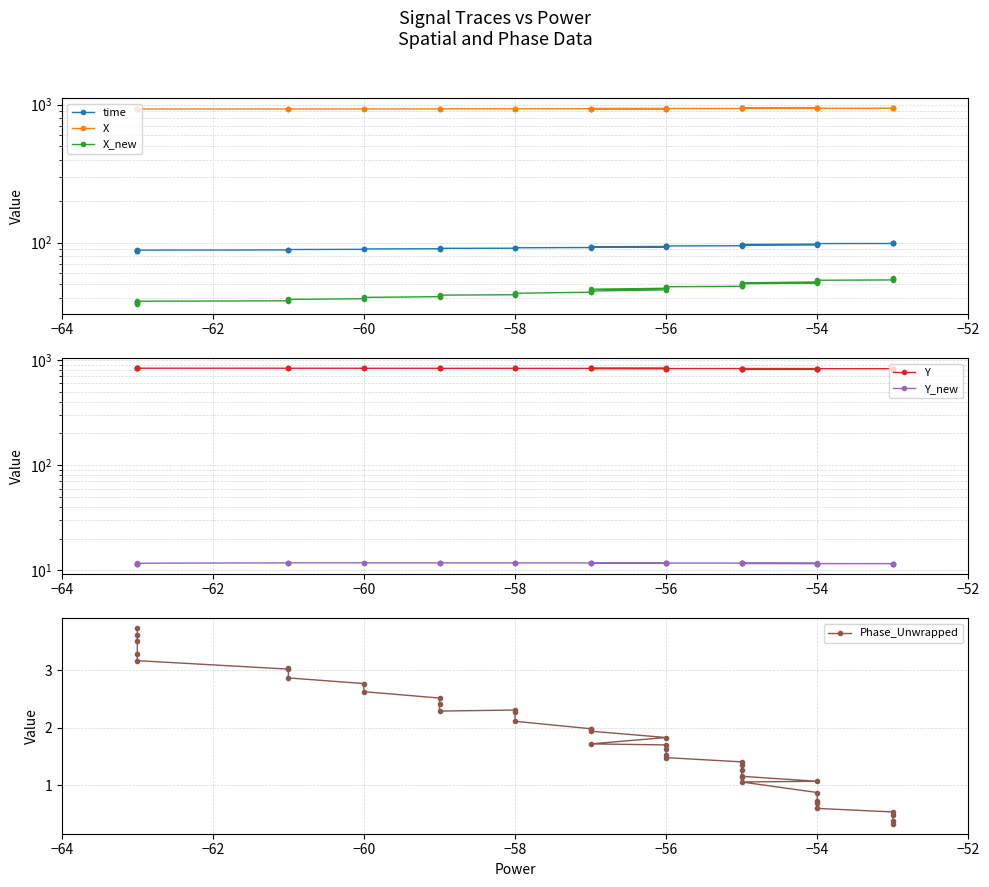

Which series has the largest total across all categories?

X